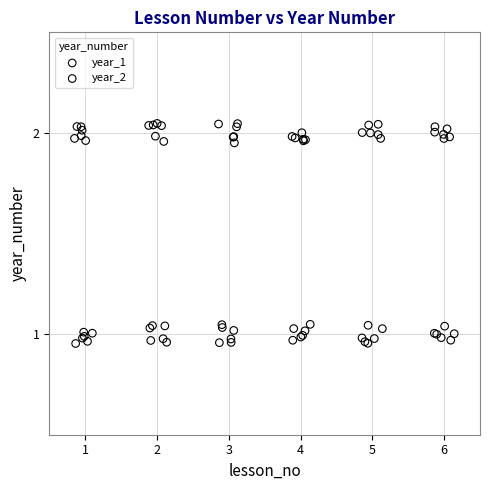

Which series contains the lowest Y value?

year_1